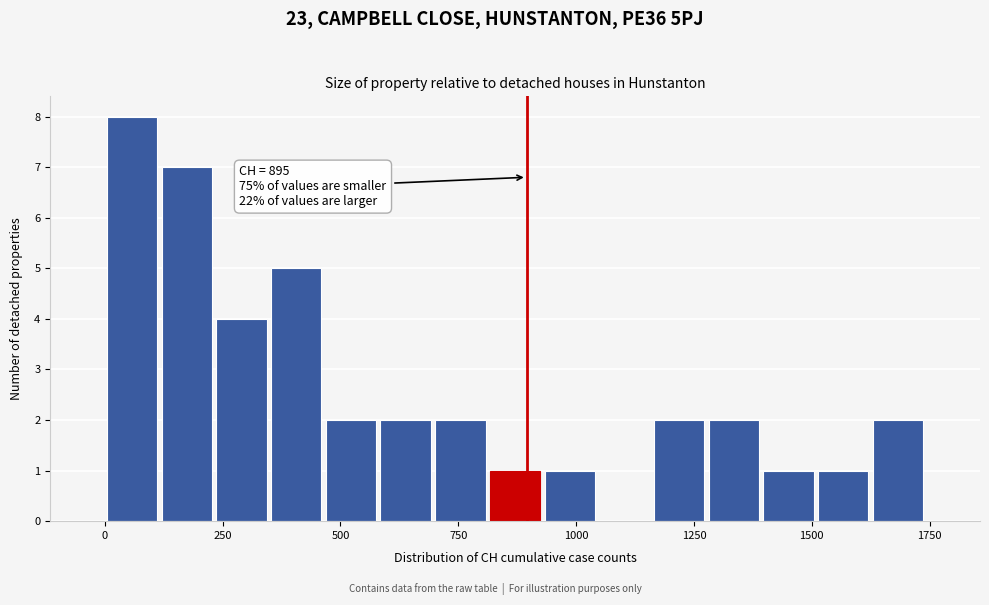

Around what value on the x-axis is the tallest bar? Give the approximate position of its centre, as read against the axis.

50